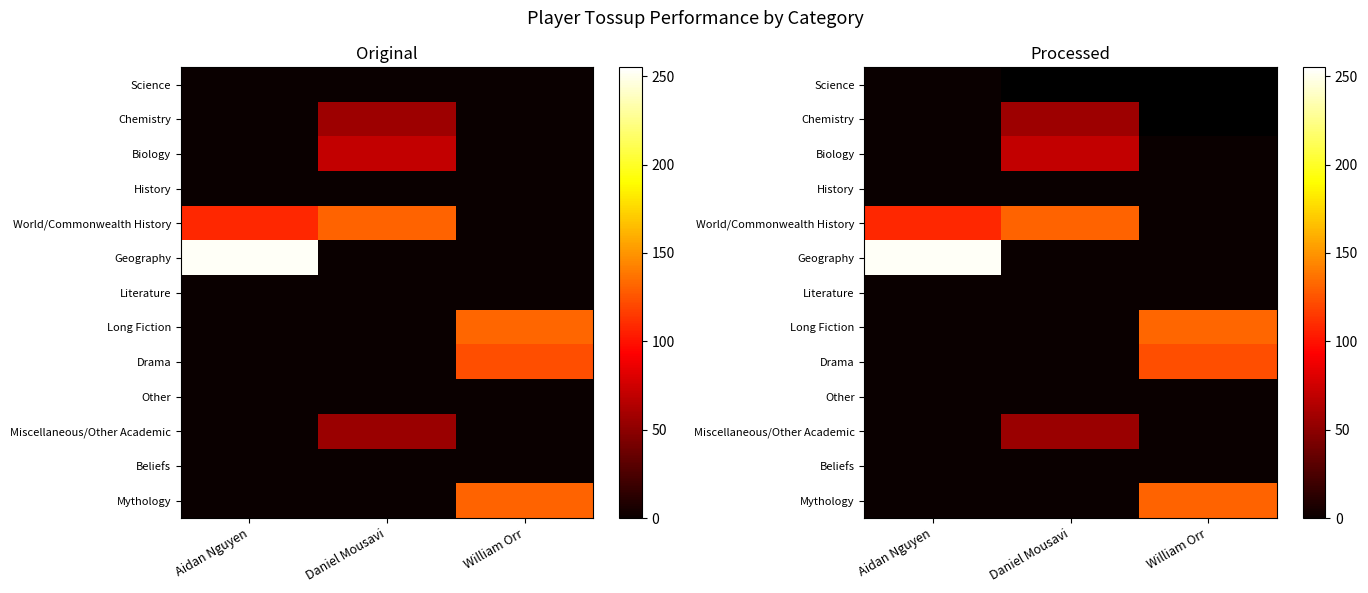

True or false: Other has a value of 0.0 at Daniel Mousavi.

True